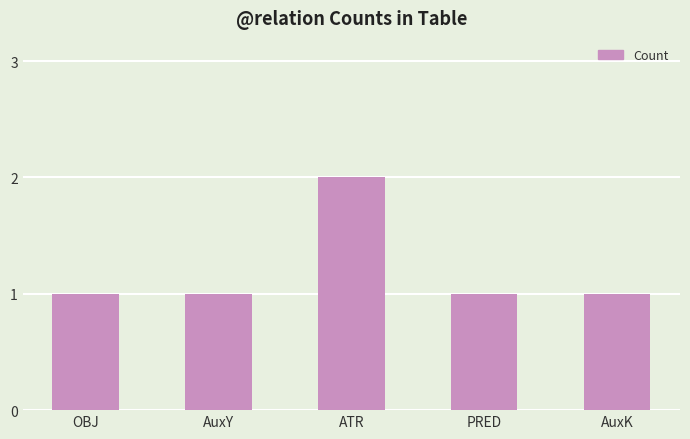

Reading right to left, transcribe all the data shown in this chart.

1	1	2	1	1